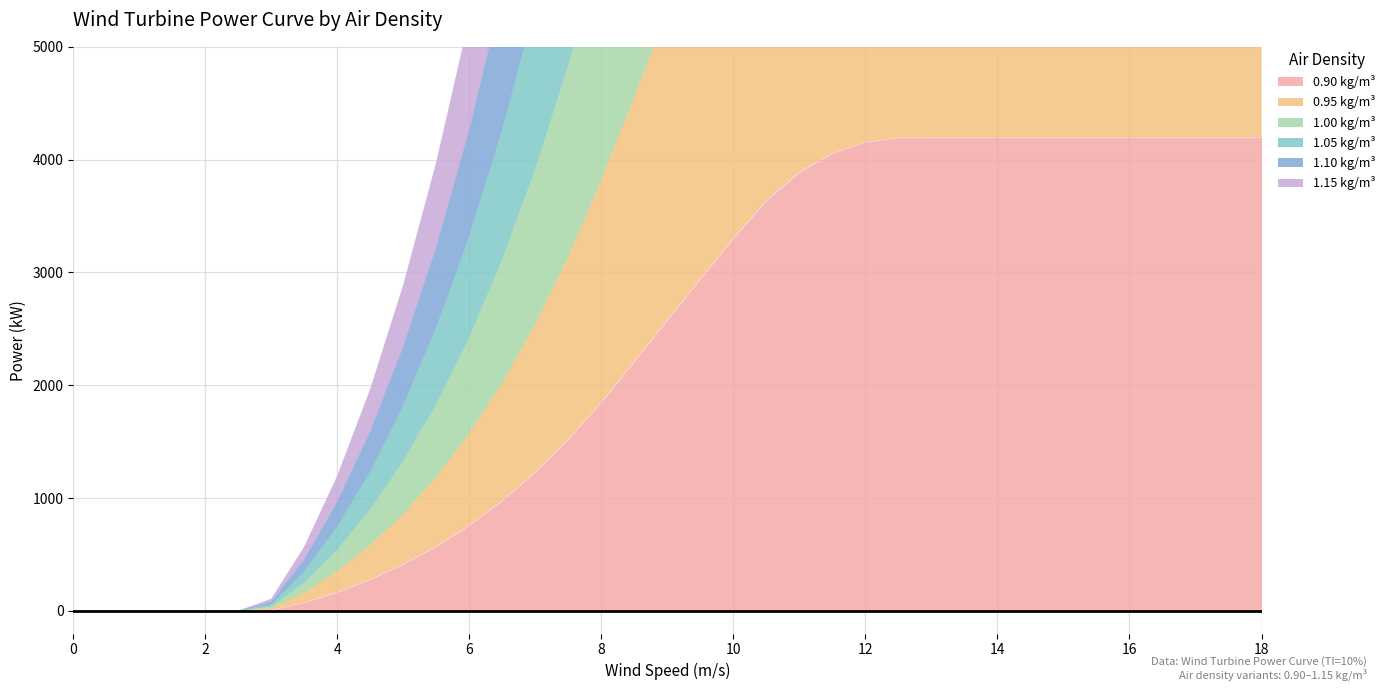

Is the value of 0.90 kg/m³ at 7 greater than the value of 0.95 kg/m³ at 1.5?

Yes